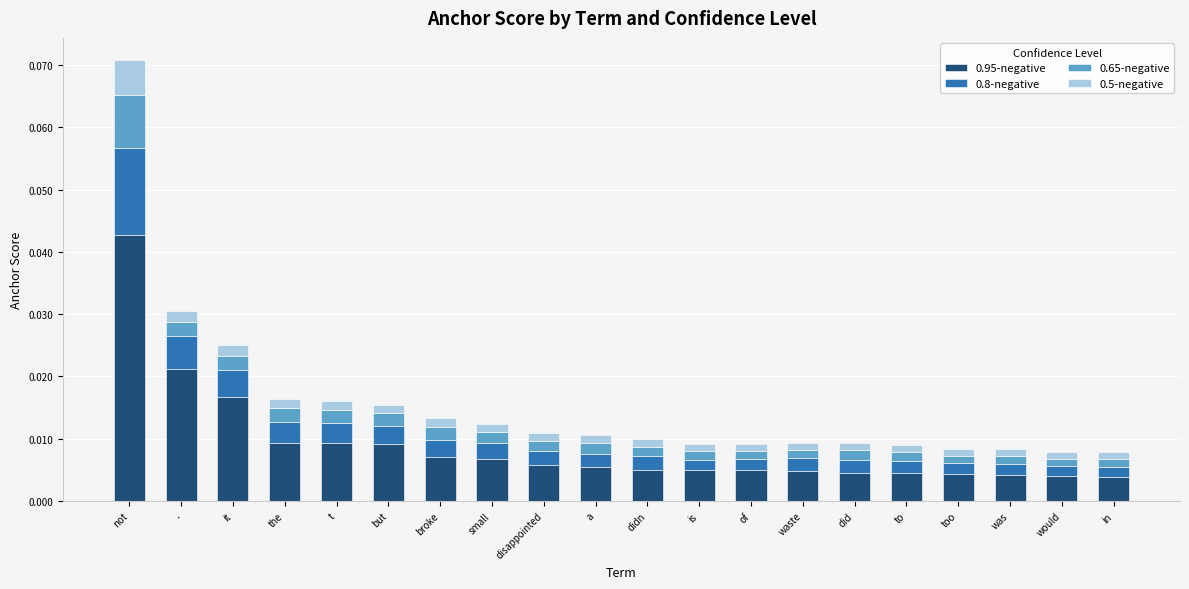

Which category has the highest value in the 0.95-negative series?

not